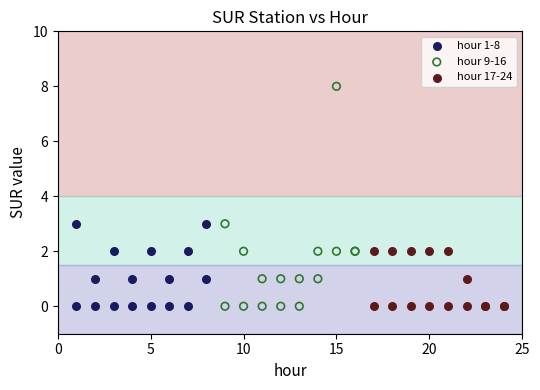

What are all the series names shown in the legend?

hour 1-8, hour 9-16, hour 17-24